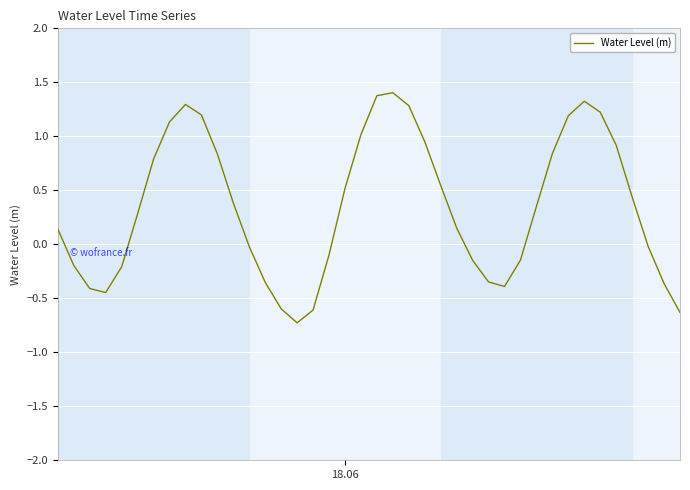

What is the smallest value displayed?

-0.7